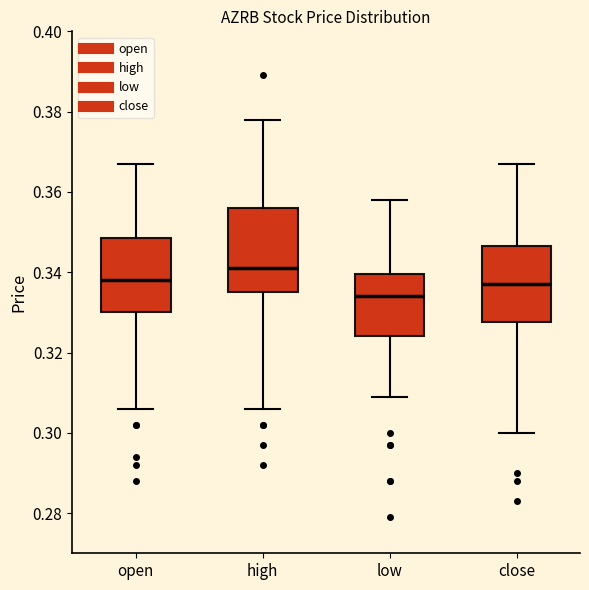

Comparing the boxes themselves (not the whiskers), which one is the tallest?

high